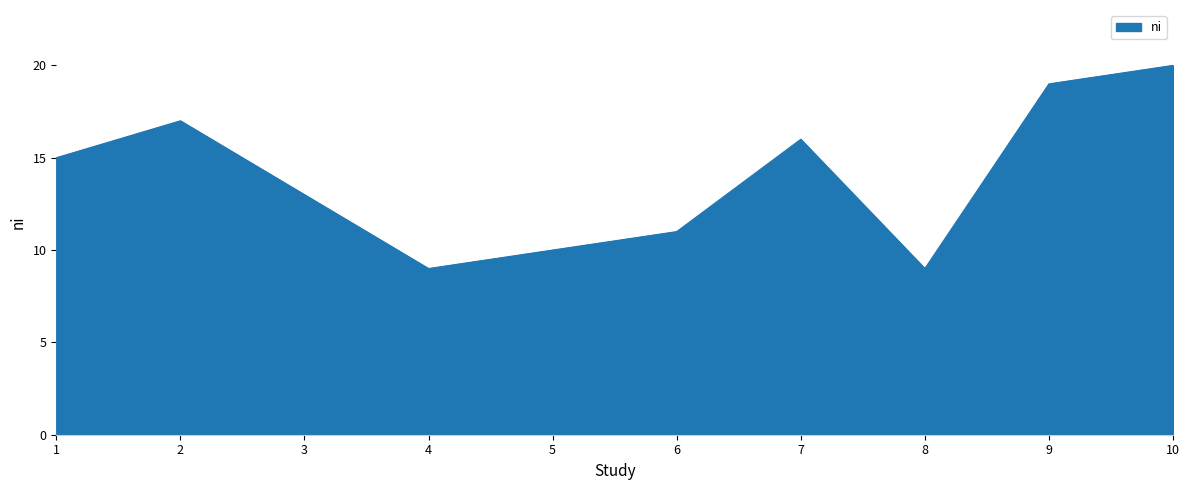

What is the sum of the values at 3 and 6?

24